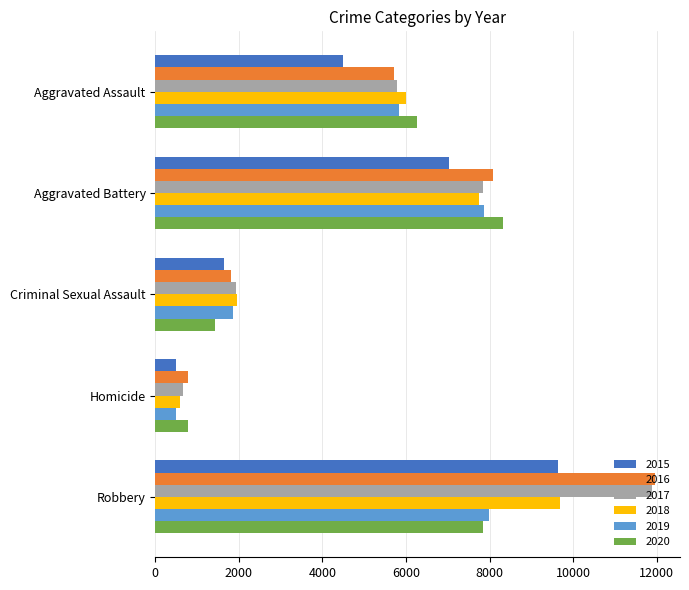

The 2019 series shows 7994 at Robbery. True or false?

True